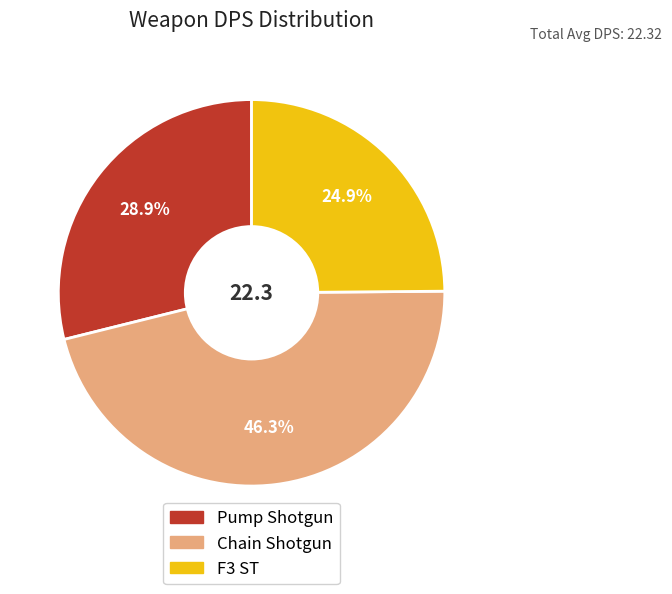

What percentage is the F3 ST slice, to the nearest percent?

25%